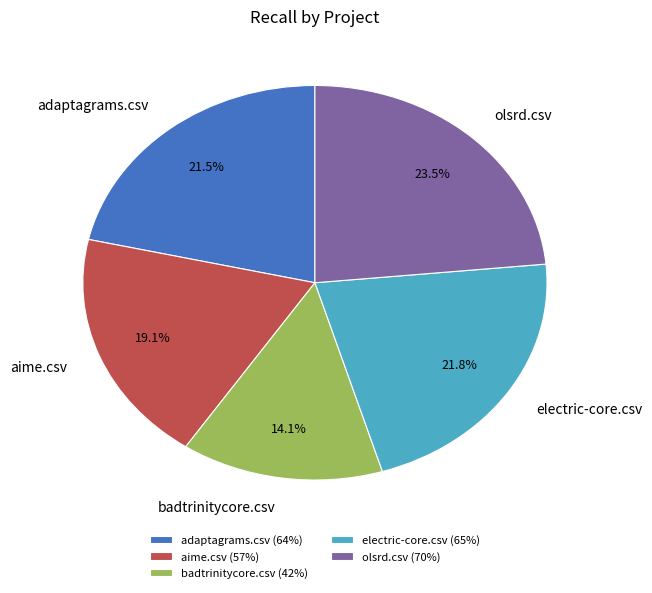

Which category has the smallest portion of the pie?

badtrinitycore.csv